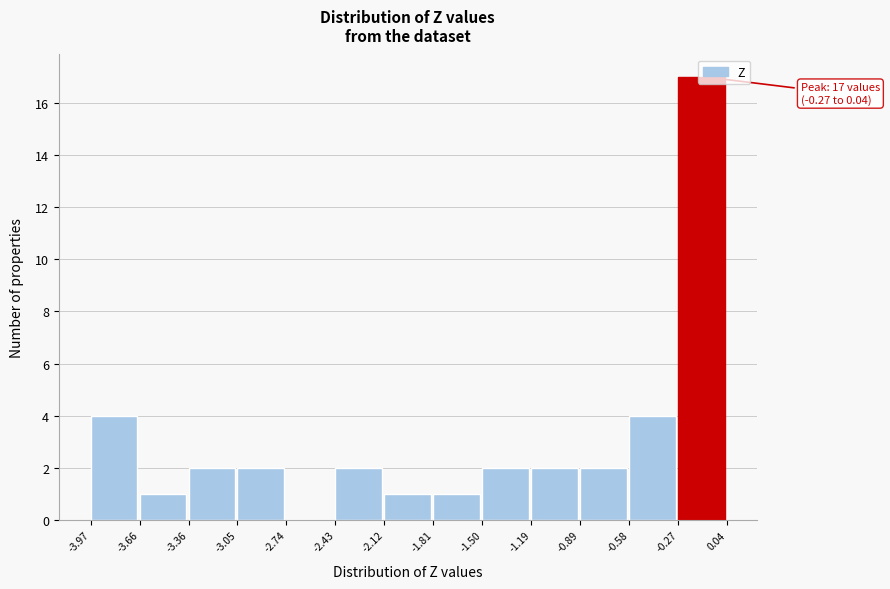

Which range on the x-axis has the tallest bar?

-0.27 to 0.04